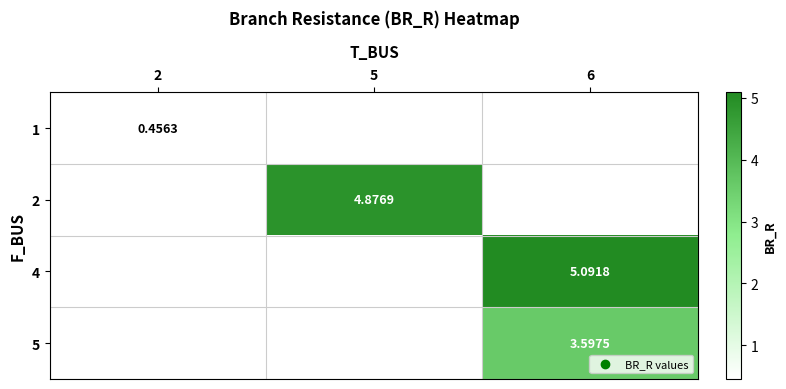

At how many categories does at least one series exceed 4?

2